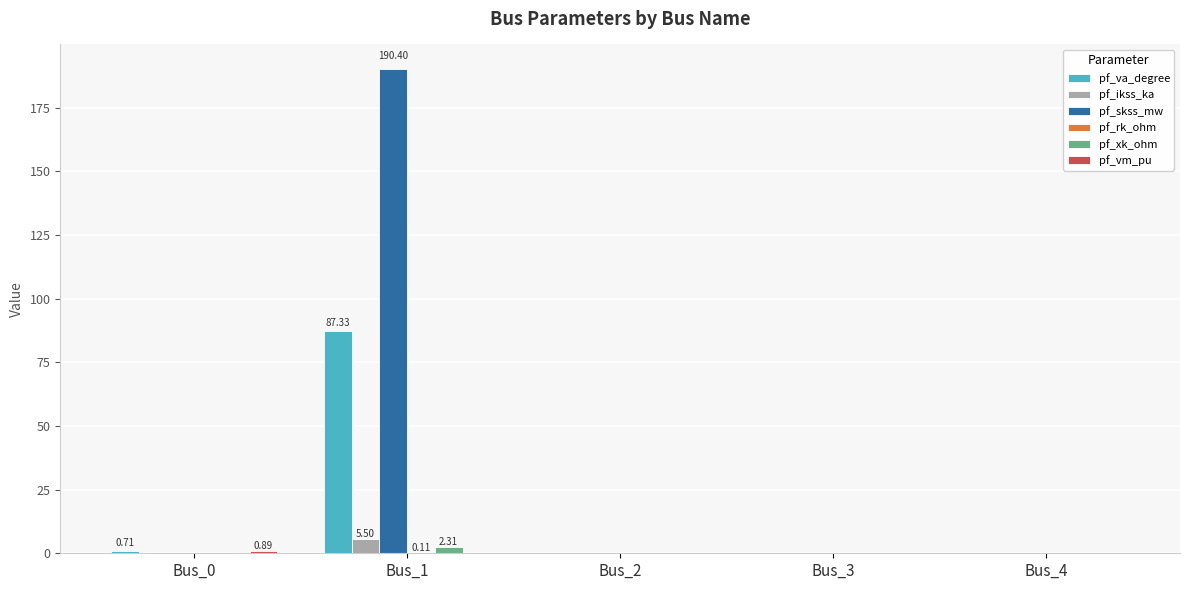

What is the sum of all pf_va_degree values?

88.0